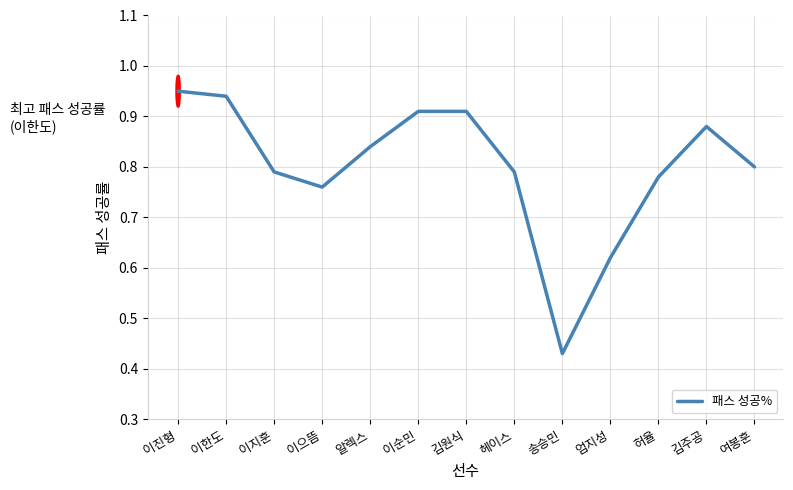

Where is the data nearest to the value 0?

송승민